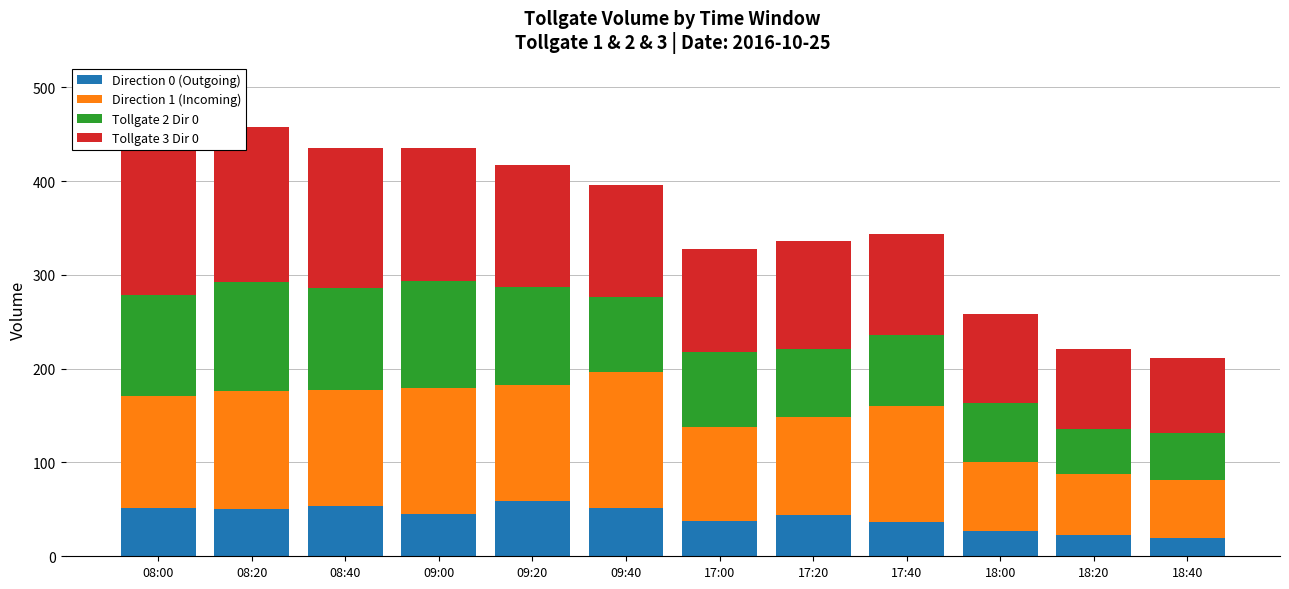

The value of Direction 0 (Outgoing) at 17:00 is 38. True or false?

True